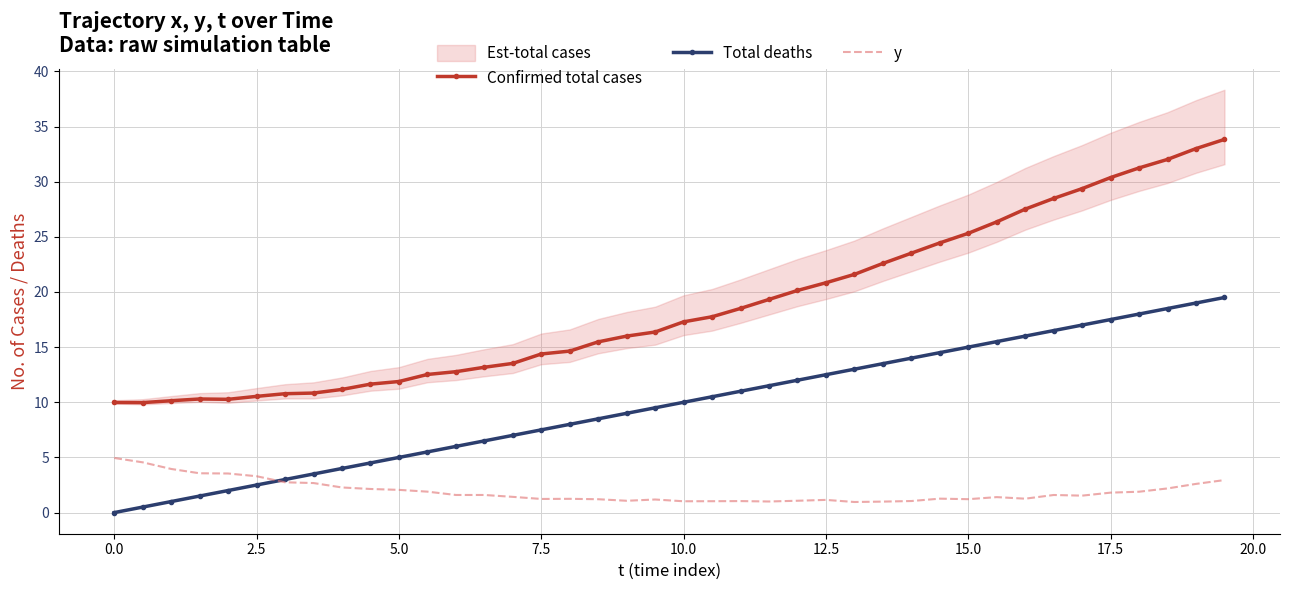

The y series shows 1.8 at 17.5. True or false?

True